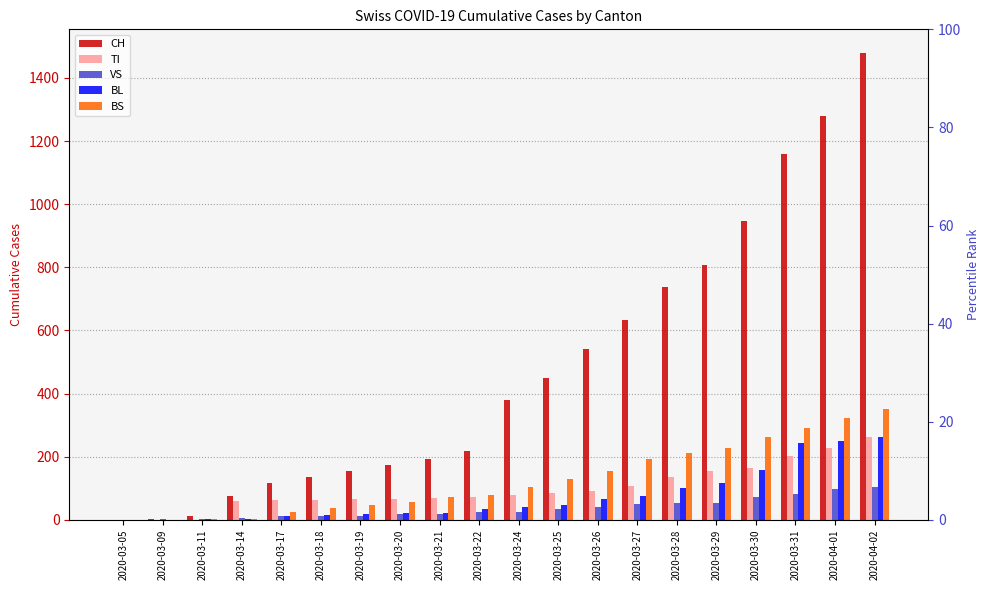

Which series has the largest range (max minus min)?

CH